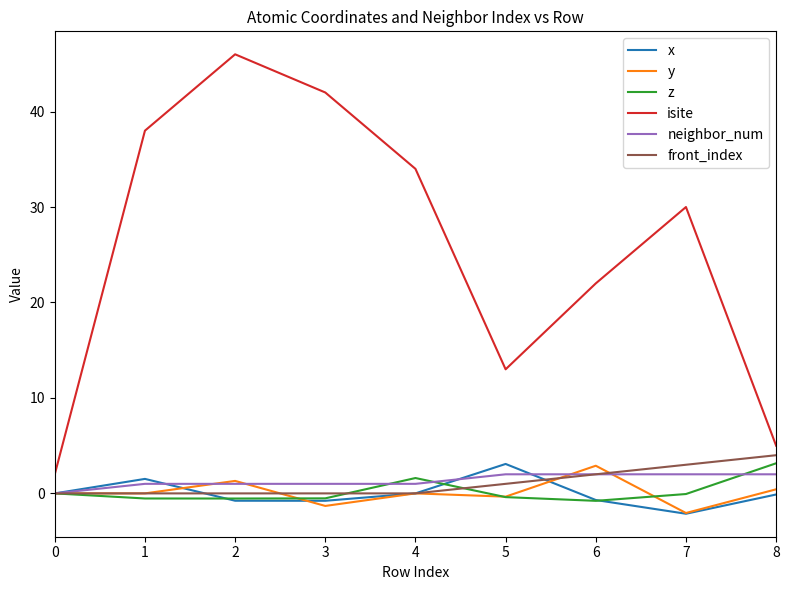

Is the value of z at 5 greater than the value of isite at 8?

No